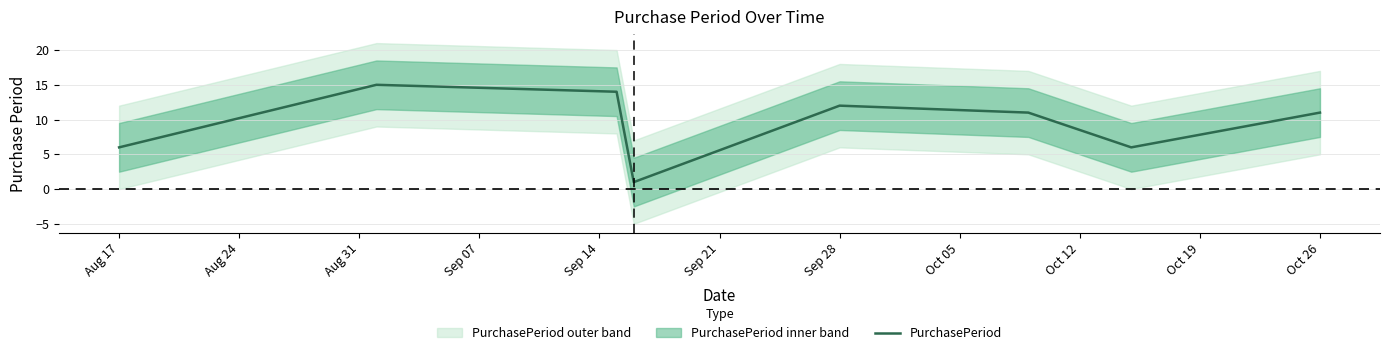

How many data points are less than 11?

3